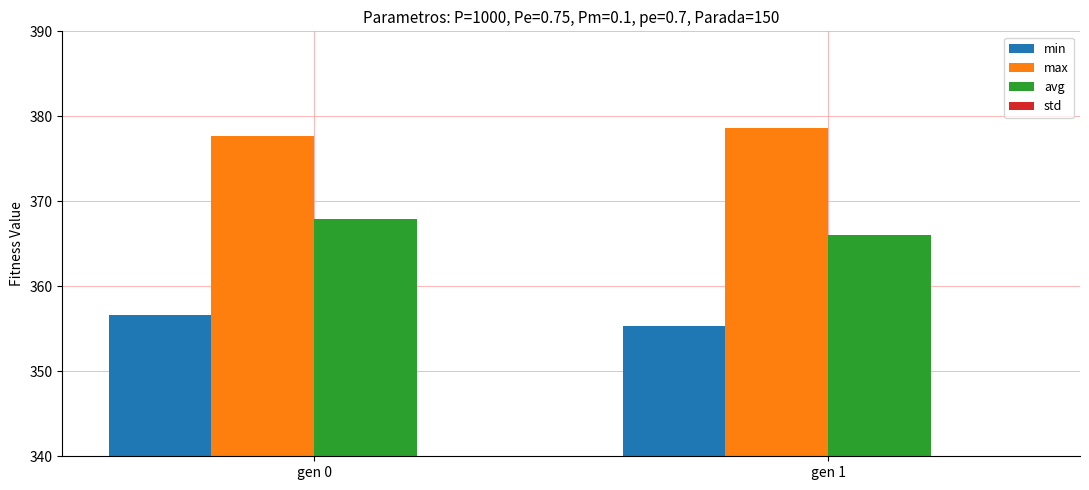

How many categories are shown in the chart?

2